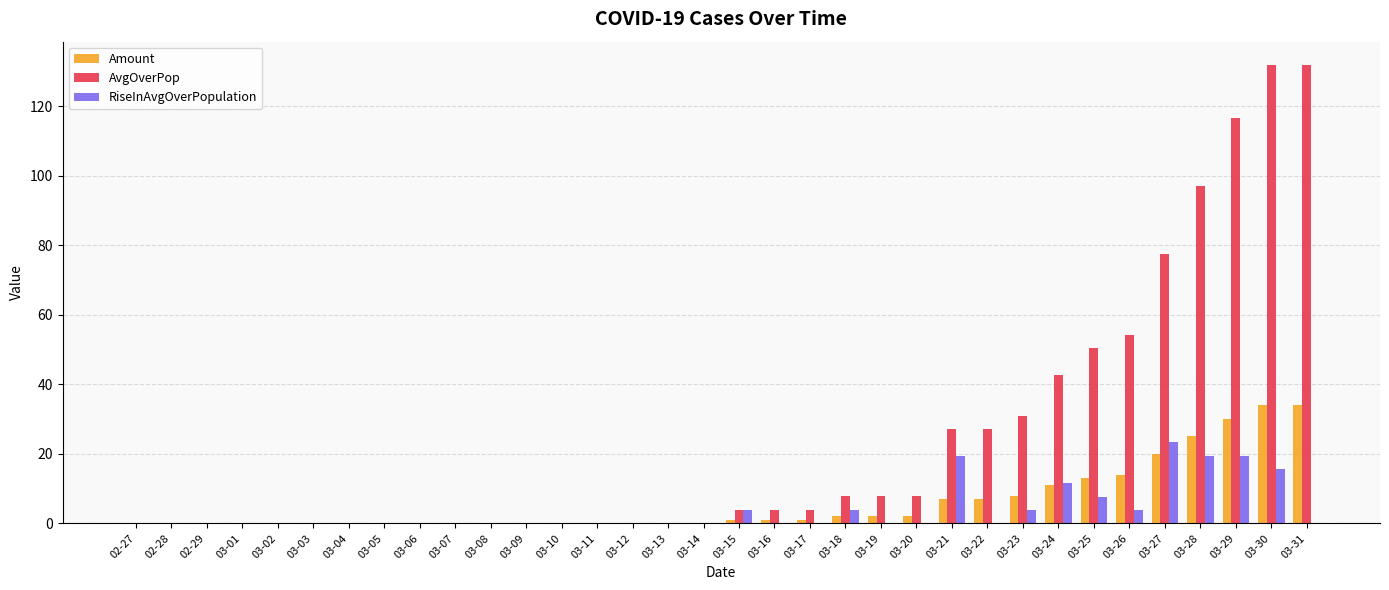

What is the sum of all AvgOverPop values?

823.1